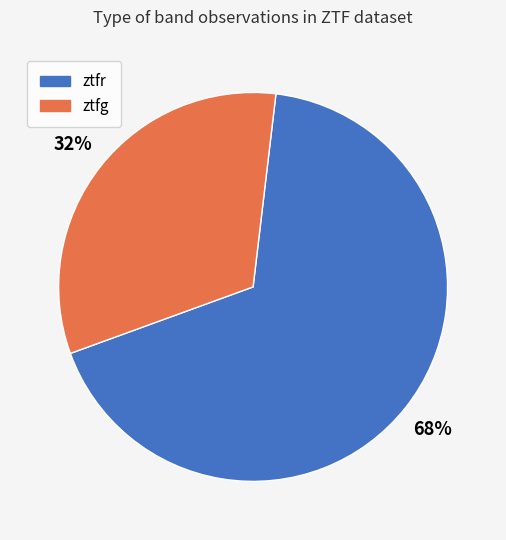

Which category has the biggest portion of the pie?

ztfr